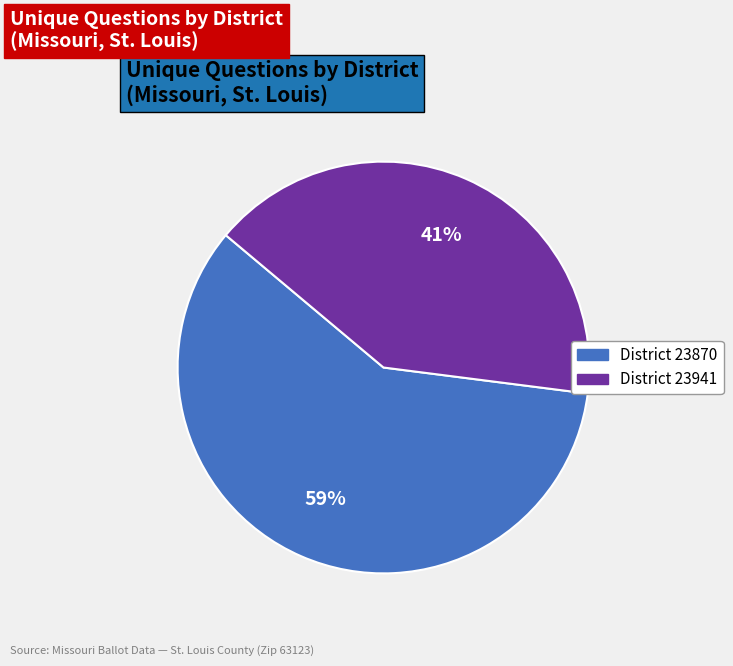

Is there a majority slice in this chart?

Yes